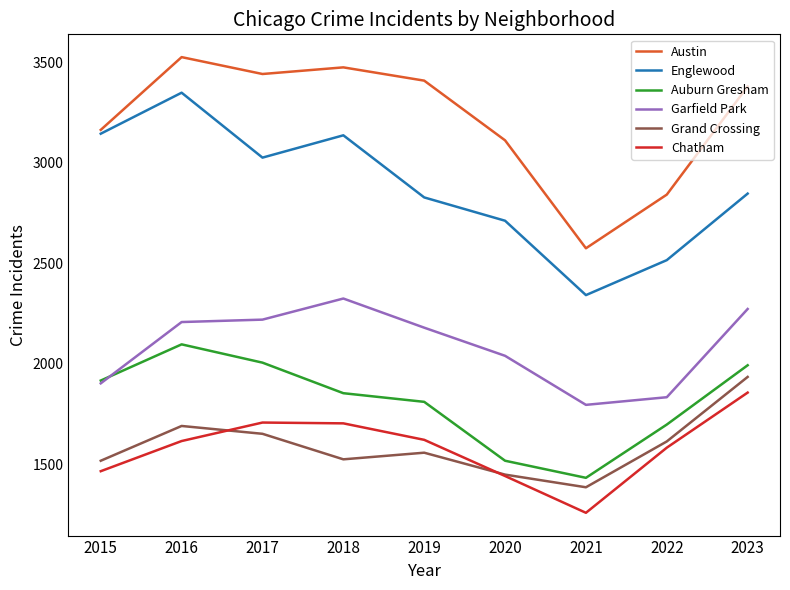

At how many categories does at least one series exceed 2856?

7